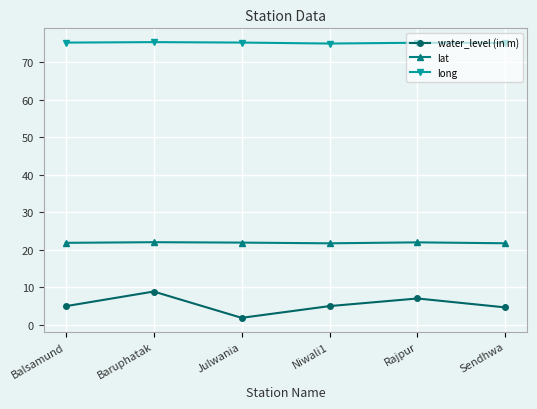

True or false: long has more than 0 interior local peaks.

True